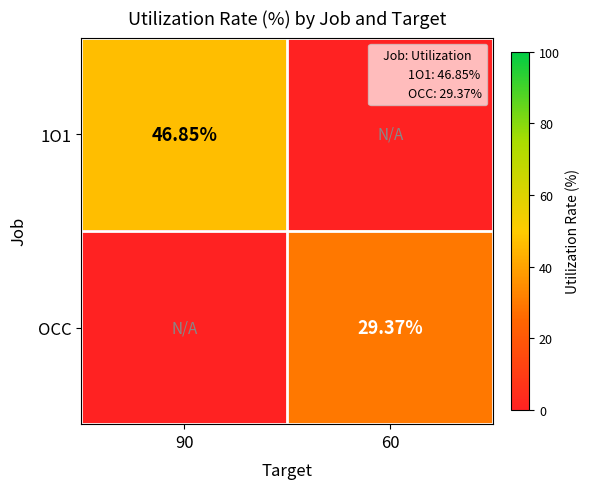

Is it true that OCC equals -11.2 at 90?

False